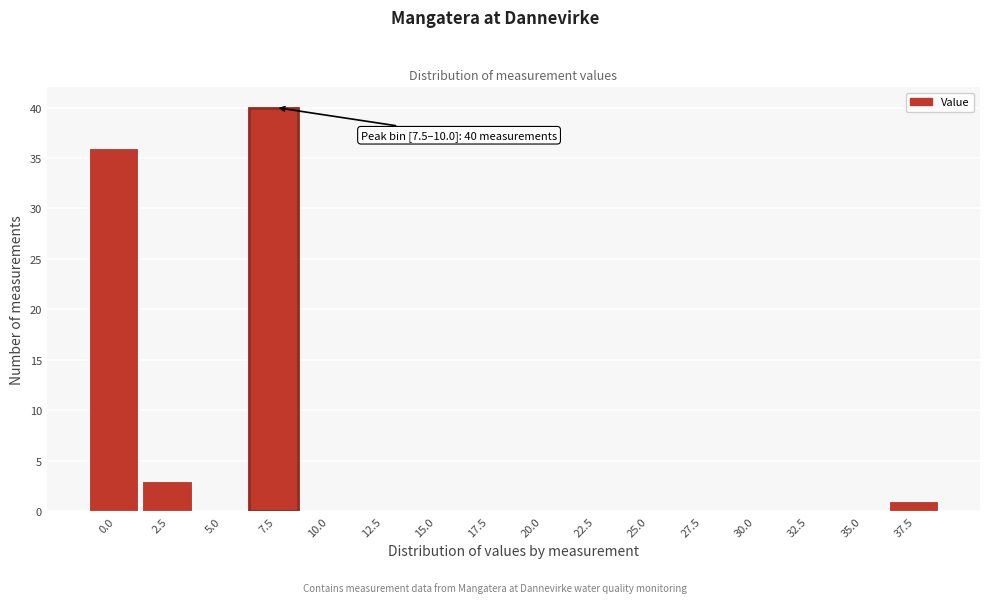

Reading right to left, extract all data points from this chart.

37.5=1	35.0=0	32.5=0	30.0=0	27.5=0	25.0=0	22.5=0	20.0=0	17.5=0	15.0=0	12.5=0	10.0=0	7.5=40	5.0=0	2.5=3	0.0=36